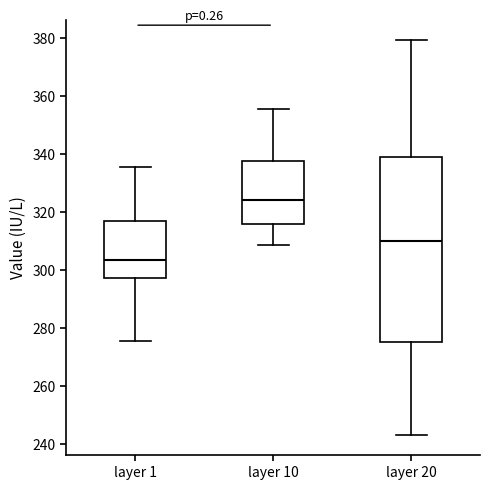

Which box is the tallest, from its lower edge to its upper edge?

layer 20